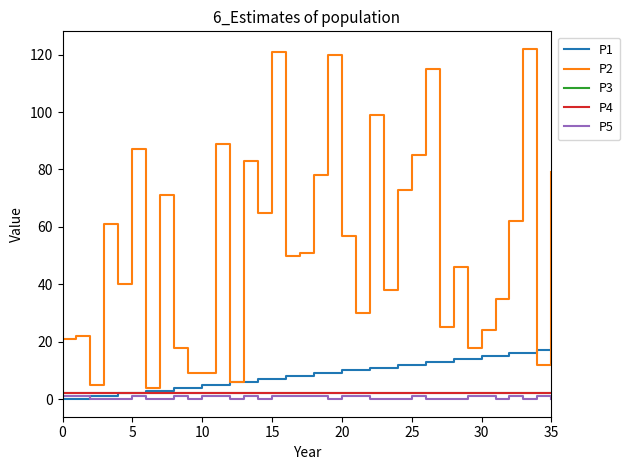

What is the label of the 13th point from the left?

12